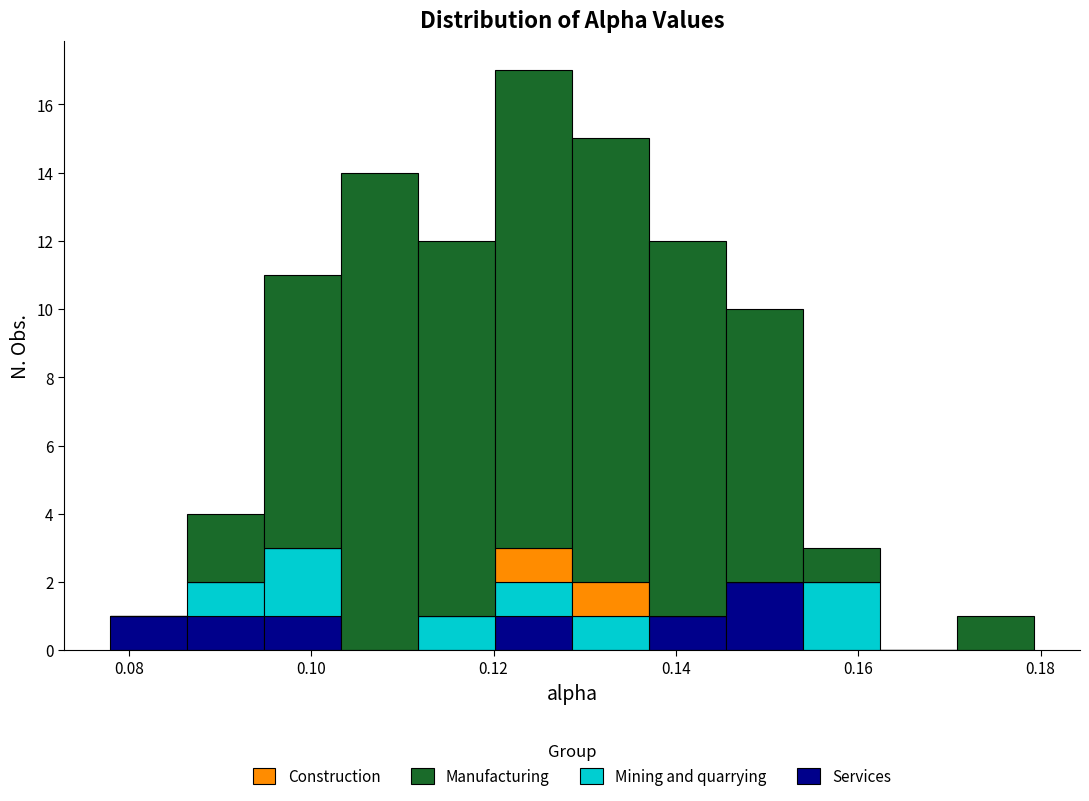

Reading left to right, list every stacked bar in this chart as the range it spans on the x-axis followed by its total height. Neither the bar edges nor the heights are printed on the chart, so give them approximately, as read against the axes.

0.078 to 0.086: 1
0.086 to 0.094: 4
0.094 to 0.104: 11
0.104 to 0.112: 14
0.112 to 0.120: 12
0.120 to 0.128: 17
0.128 to 0.138: 15
0.138 to 0.146: 12
0.146 to 0.154: 10
0.154 to 0.162: 3
0.162 to 0.170: 0
0.170 to 0.180: 1